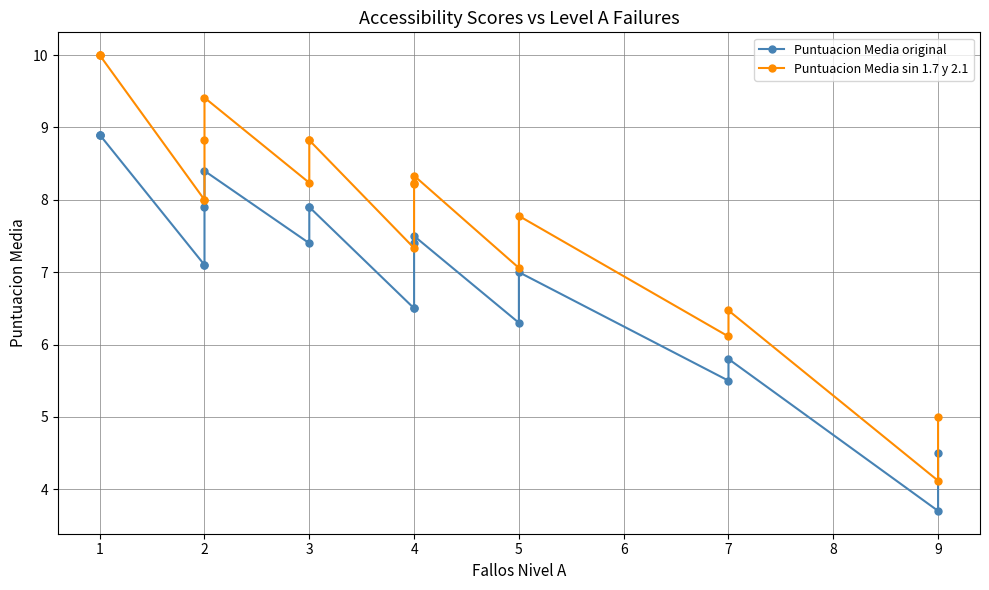

Rank the series by their maximum value, from lowest to highest.

Puntuacion Media original, Puntuacion Media sin 1.7 y 2.1